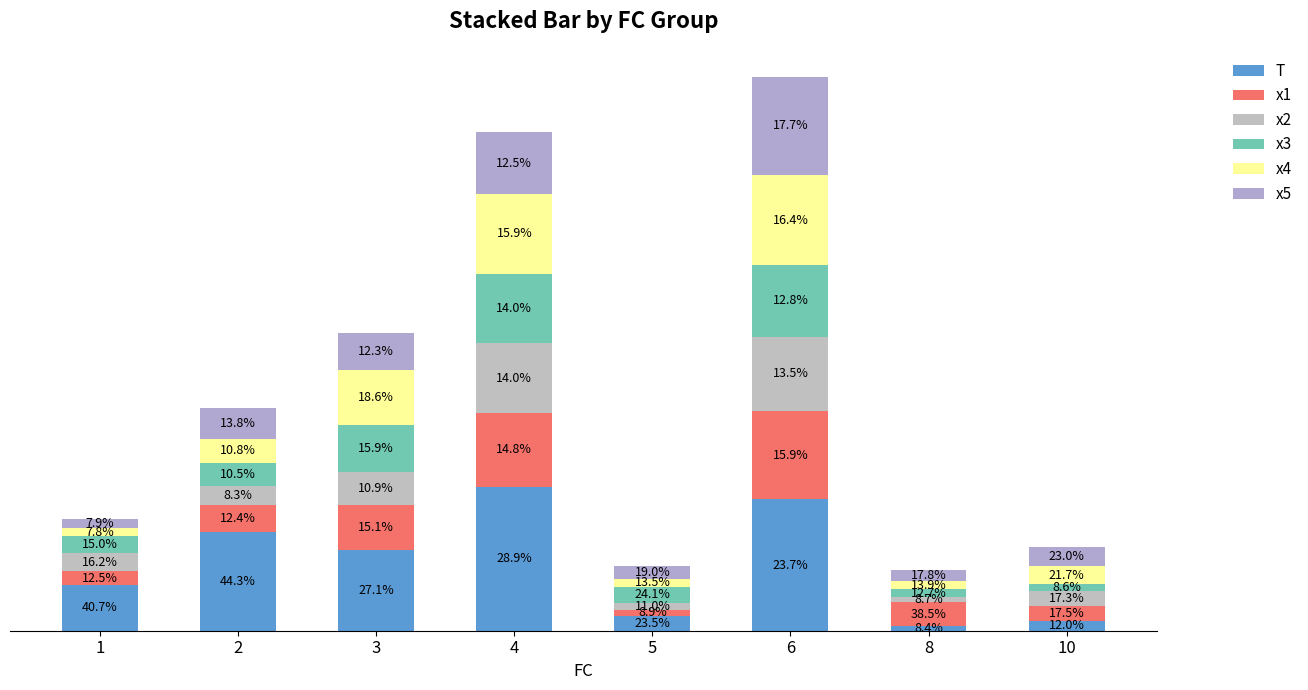

Are the bars grouped side by side (vs. stacked)?

No